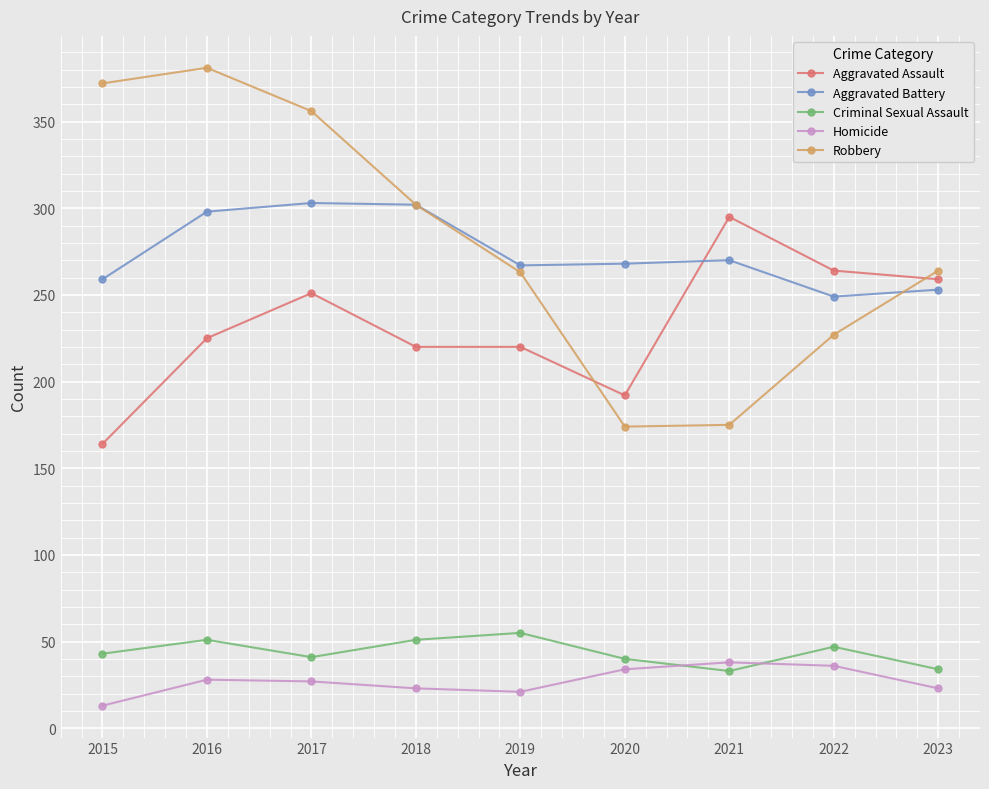

Between 2018 and 2020, which series saw the biggest shift?

Robbery